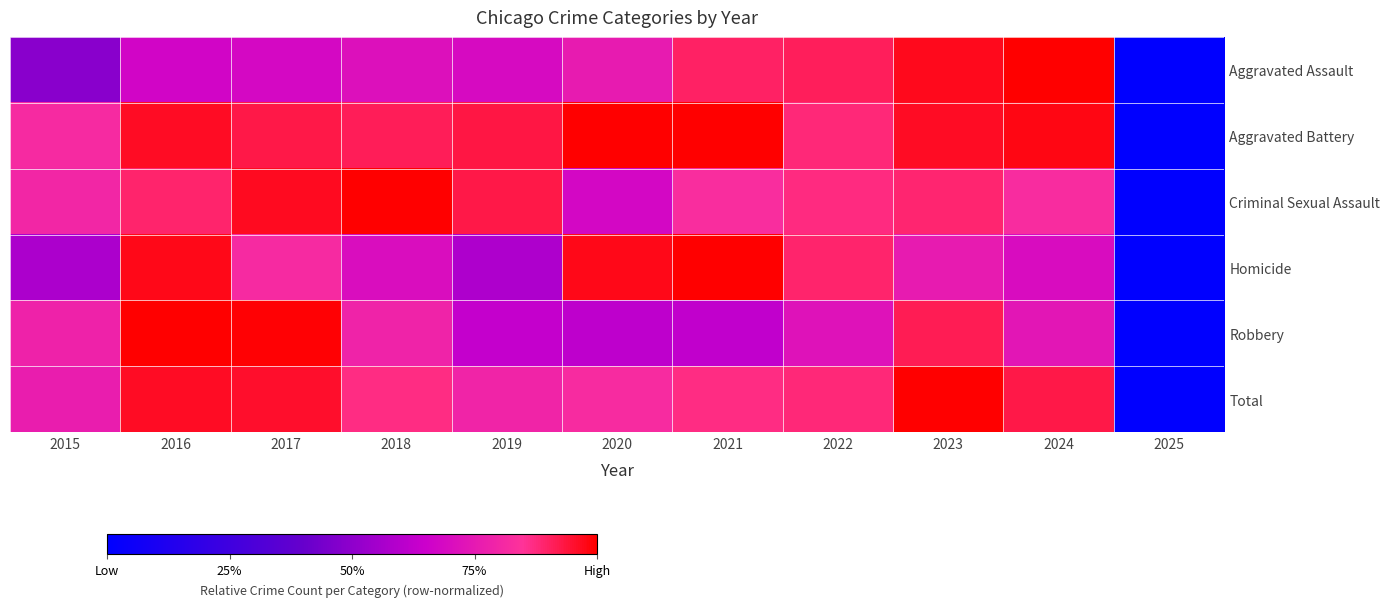

What is the greatest value displayed?

1.0